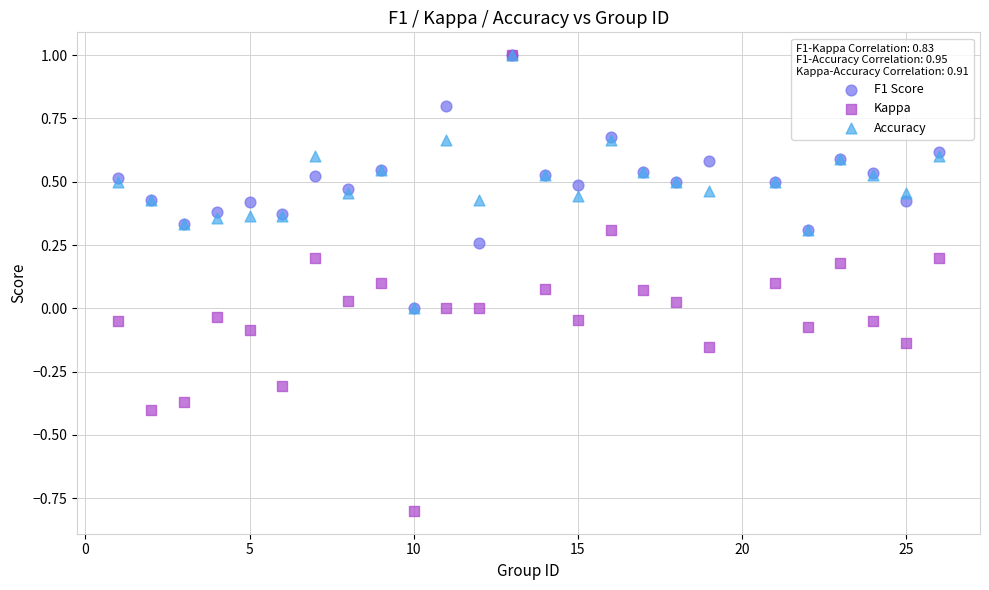

What are all the series names shown in the legend?

F1 Score, Kappa, Accuracy